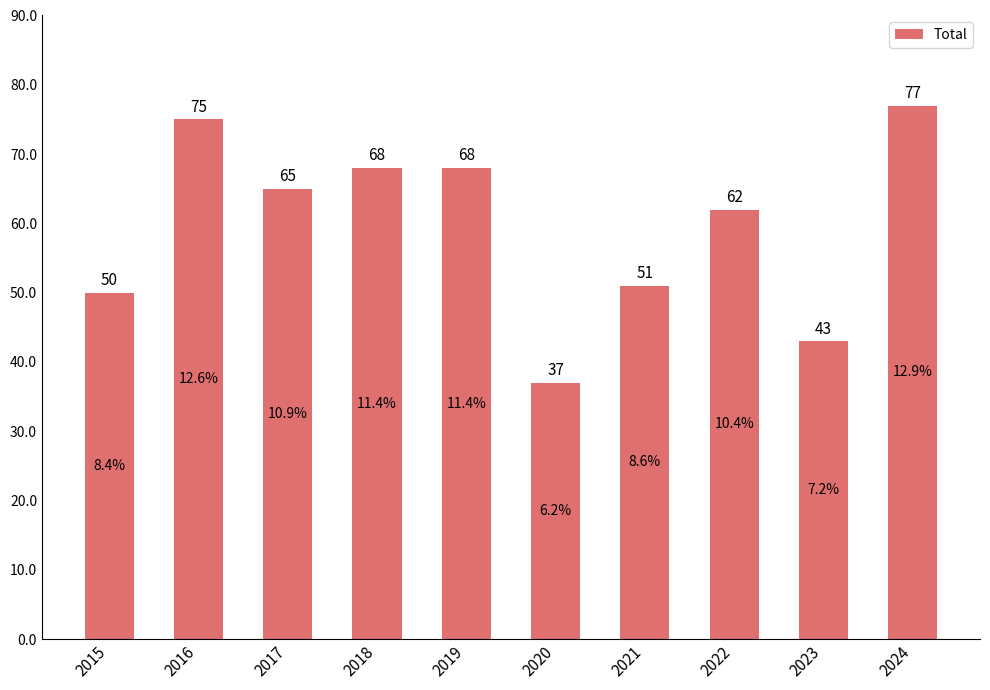

What is the maximum value shown in the chart?

77